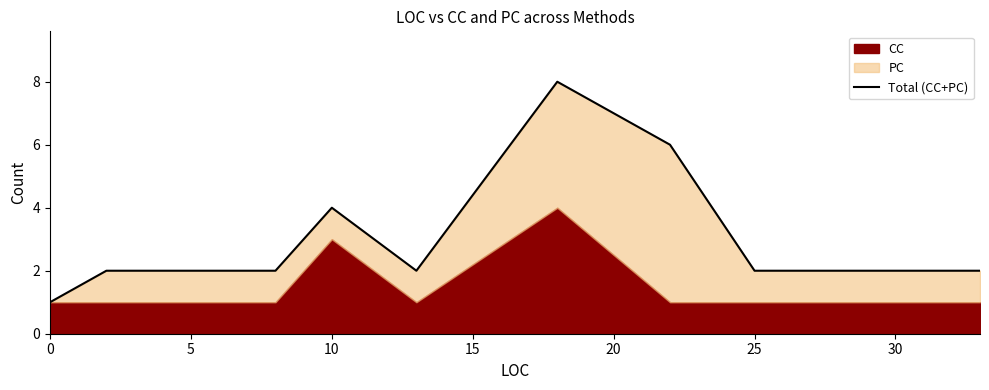

Reading right to left, what are all the values shown in this chart?

2	2	2	6	8	2	4	2	2	2	2	2	2	1